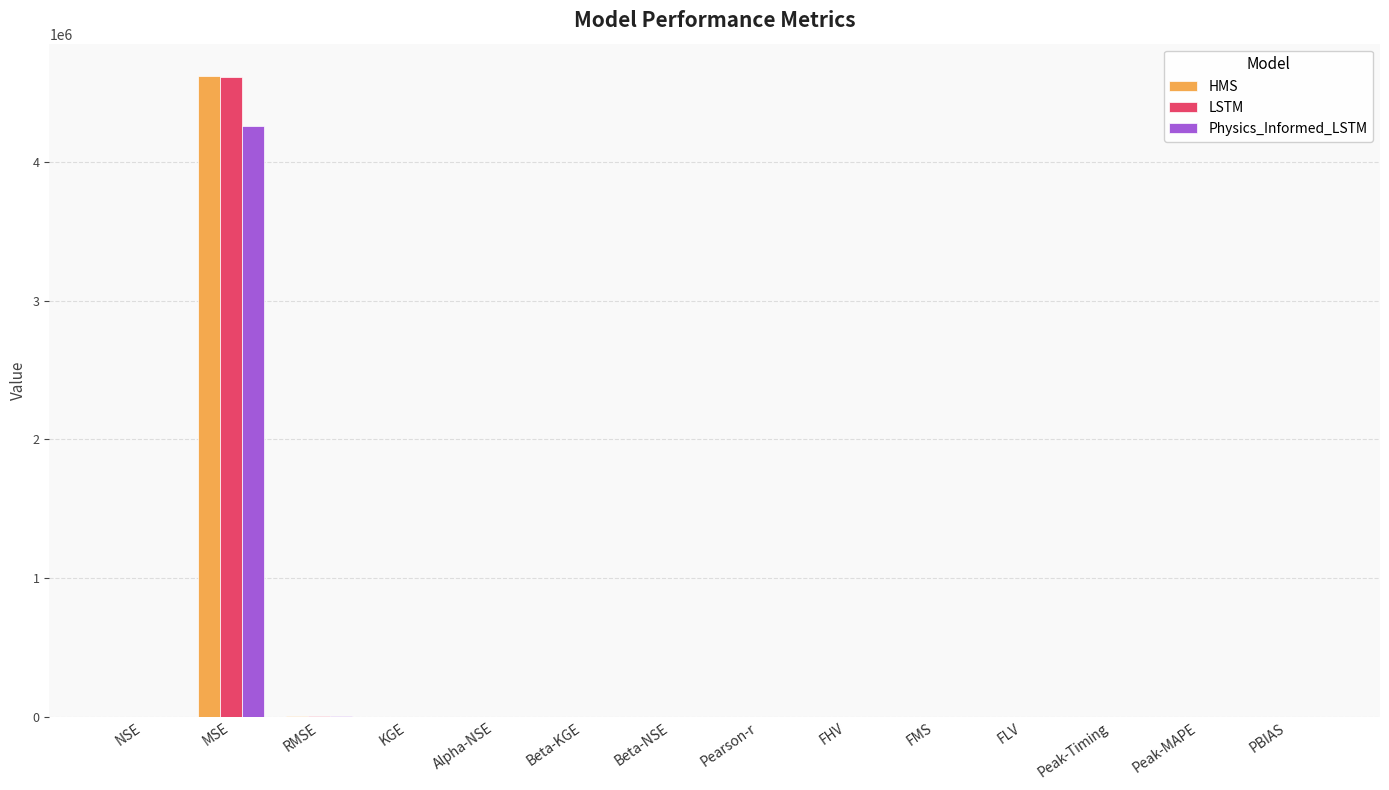

What is the greatest value displayed?

4623213.7